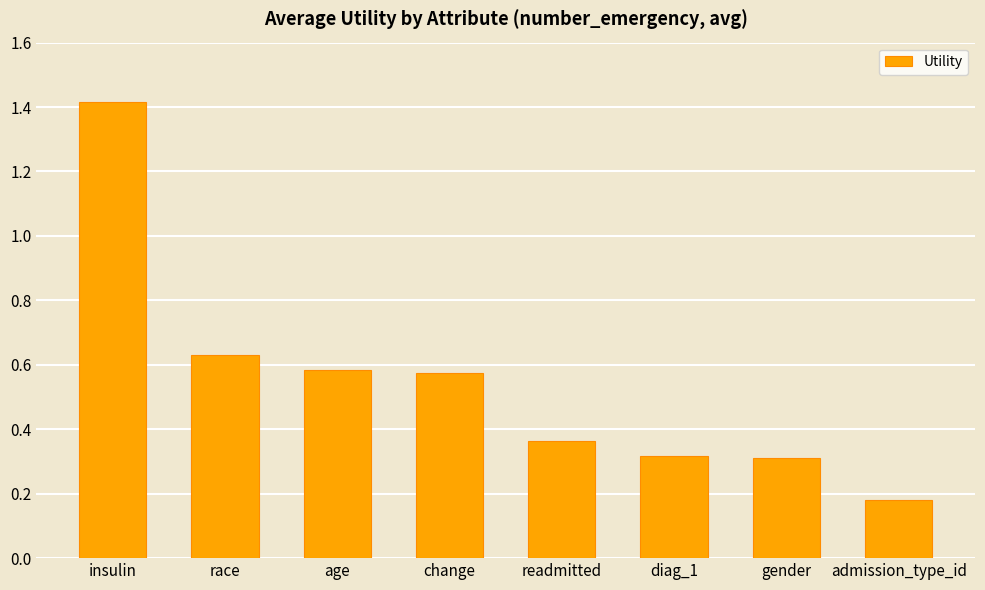

What is the average value?

0.5